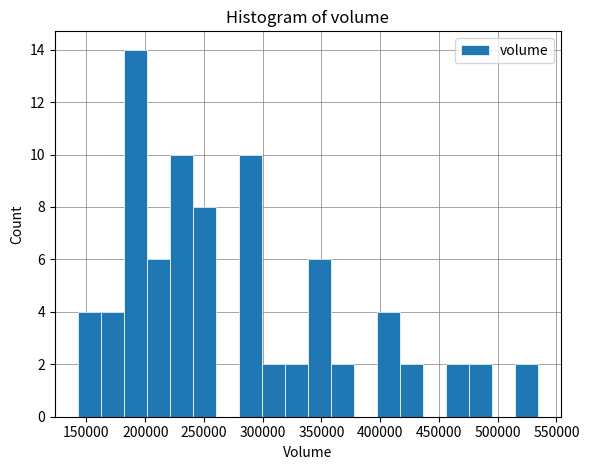

Read against the x-axis, roughly where is the centre of the tallest bar?

190000